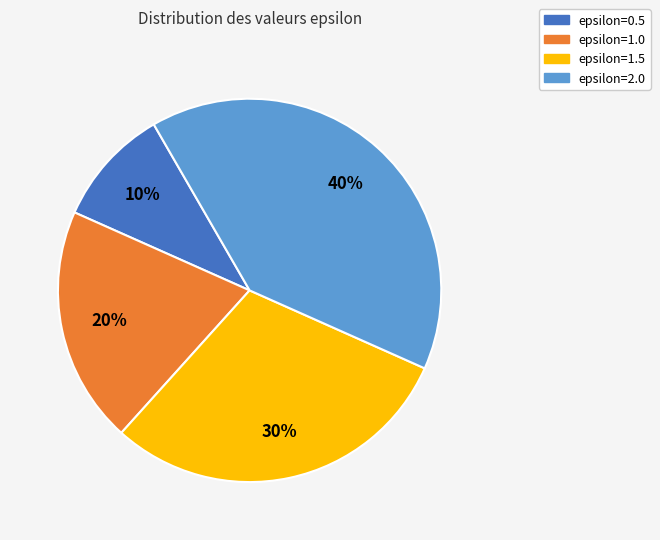

Is it true that epsilon=1.0 is 34% of the pie?

False